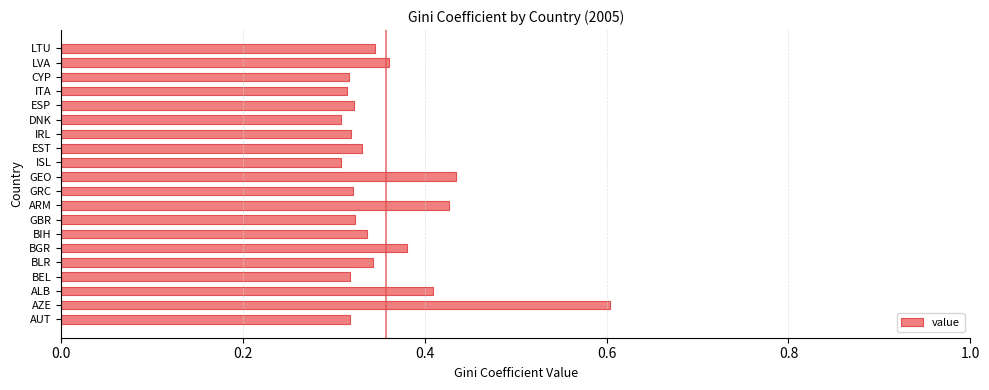

What is the difference between the second highest and second lowest values?

0.1